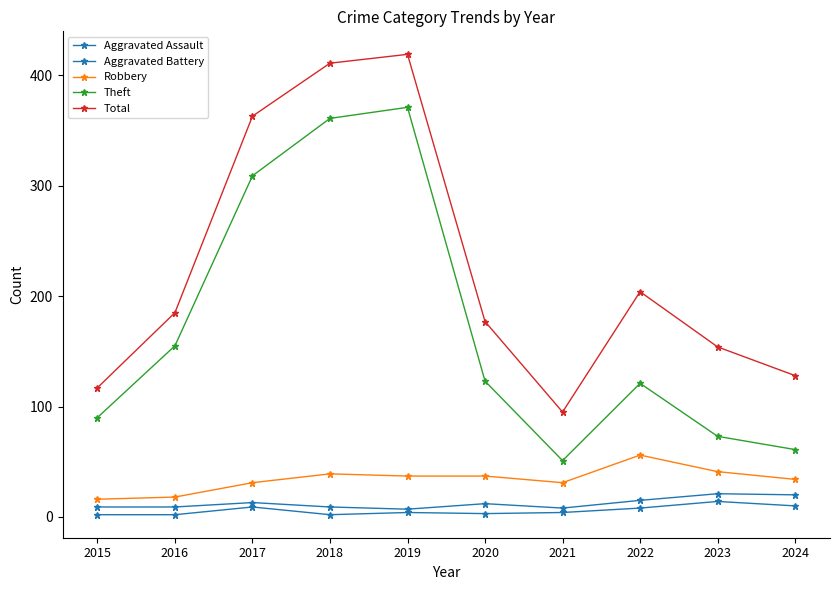

Reading left to right, extract all data points from this chart.

Aggravated Assault: 2	2	9	2	4	3	4	8	14	10
Aggravated Battery: 9	9	13	9	7	12	8	15	21	20
Robbery: 16	18	31	39	37	37	31	56	41	34
Theft: 90	155	309	361	371	123	51	121	73	61
Total: 117	185	363	411	419	177	95	204	154	128